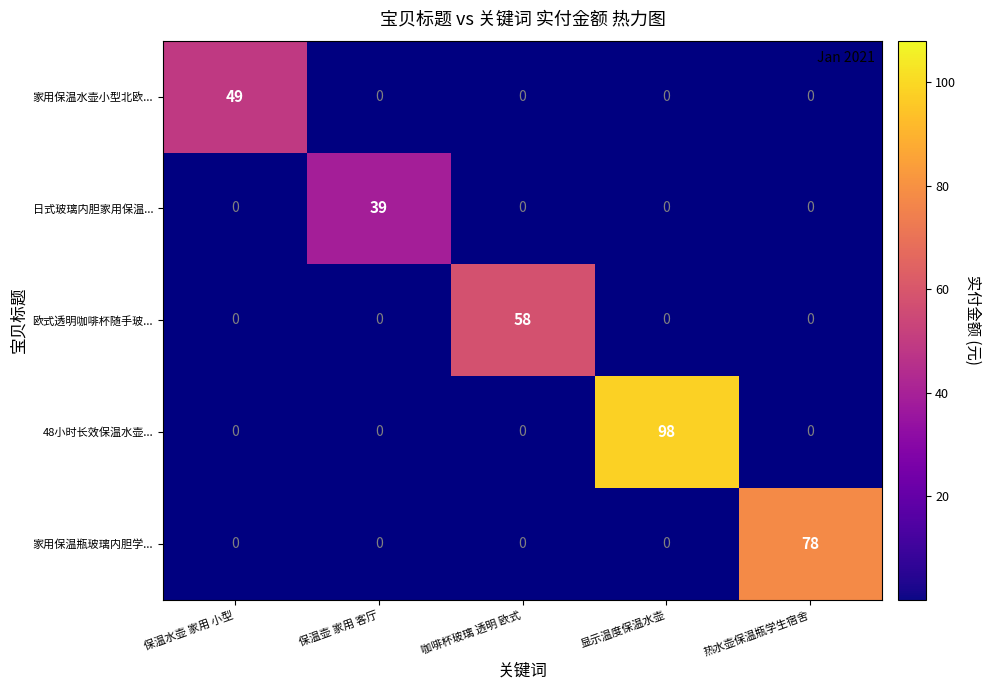

Reading right to left, extract all data points from this chart.

家用保温水壶小型北欧...: 热水壶保温瓶学生宿舍=0	显示温度保温水壶=0	咖啡杯玻璃 透明 欧式=0	保温壶 家用 客厅=0	保温水壶 家用 小型=49
日式玻璃内胆家用保温...: 热水壶保温瓶学生宿舍=0	显示温度保温水壶=0	咖啡杯玻璃 透明 欧式=0	保温壶 家用 客厅=39	保温水壶 家用 小型=0
欧式透明咖啡杯随手玻...: 热水壶保温瓶学生宿舍=0	显示温度保温水壶=0	咖啡杯玻璃 透明 欧式=58	保温壶 家用 客厅=0	保温水壶 家用 小型=0
48小时长效保温水壶...: 热水壶保温瓶学生宿舍=0	显示温度保温水壶=98	咖啡杯玻璃 透明 欧式=0	保温壶 家用 客厅=0	保温水壶 家用 小型=0
家用保温瓶玻璃内胆学...: 热水壶保温瓶学生宿舍=78	显示温度保温水壶=0	咖啡杯玻璃 透明 欧式=0	保温壶 家用 客厅=0	保温水壶 家用 小型=0